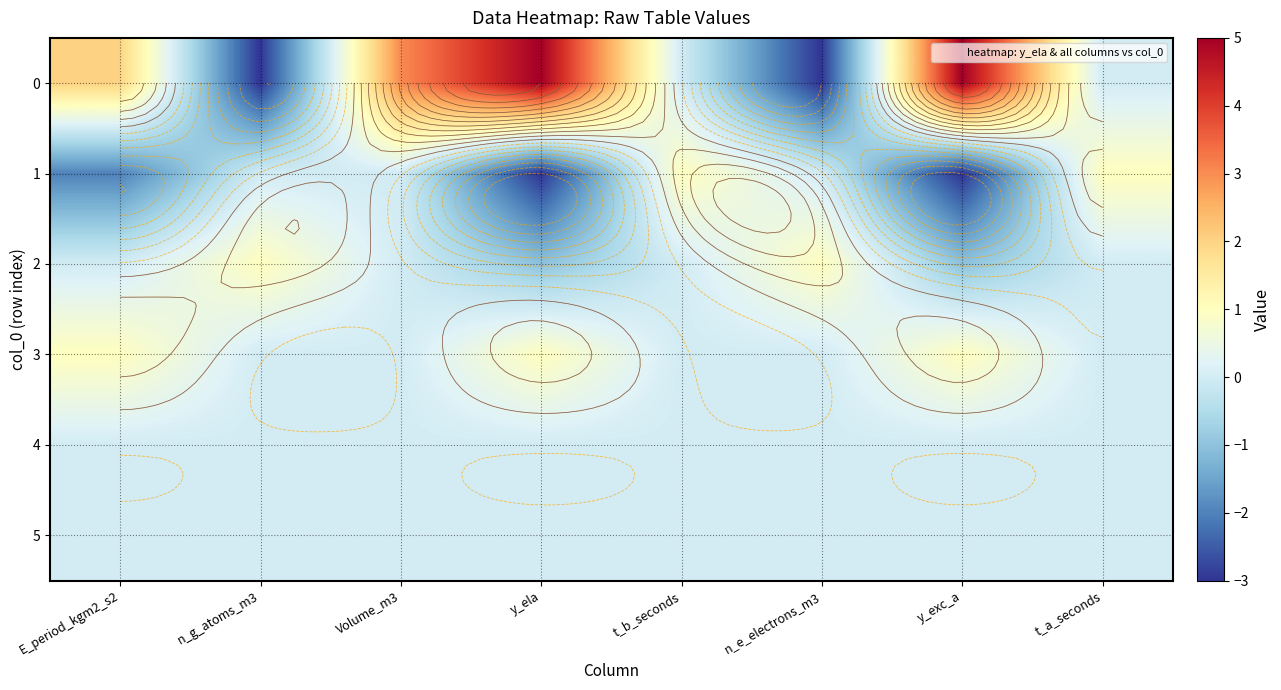

How many positive values does the 2 series have?

2